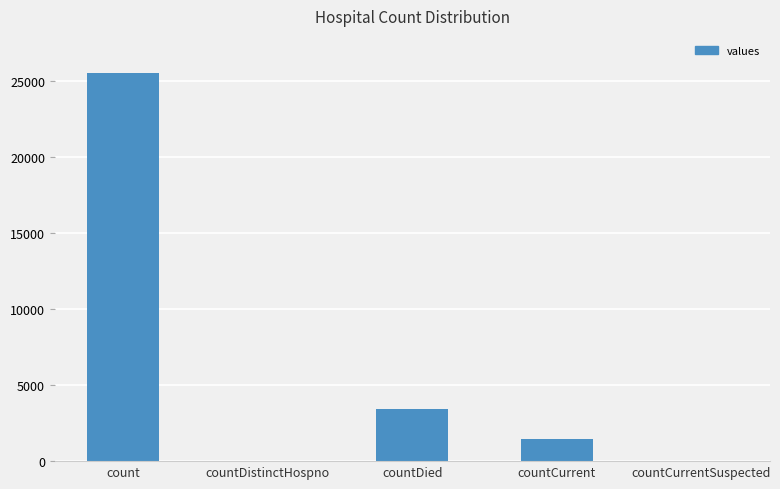

The value at countCurrentSuspected is -13442. True or false?

False